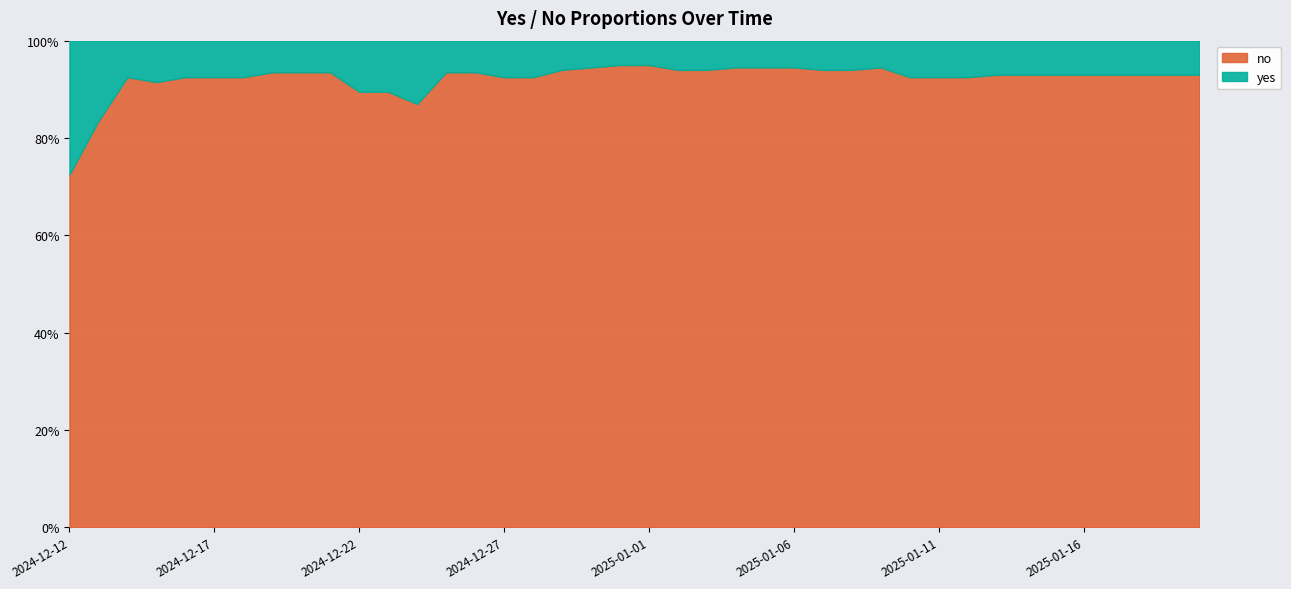

How many series are shown in this chart?

2